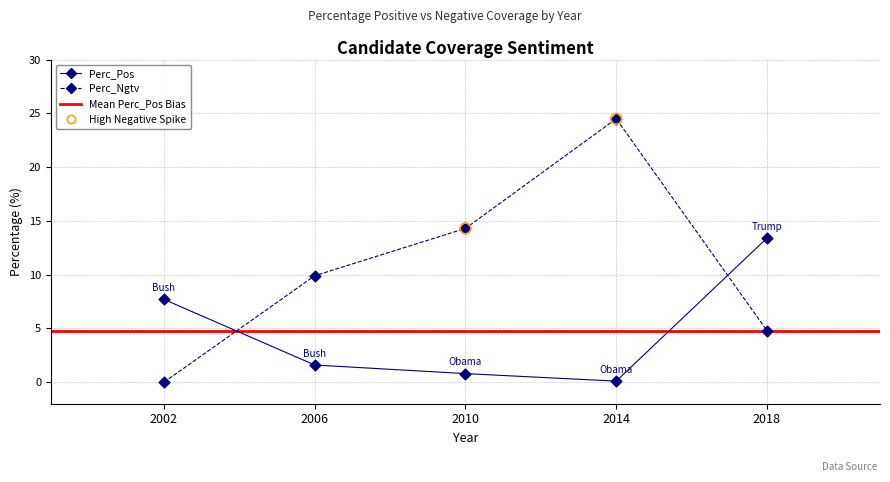

At how many categories does at least one series exceed 23?

1